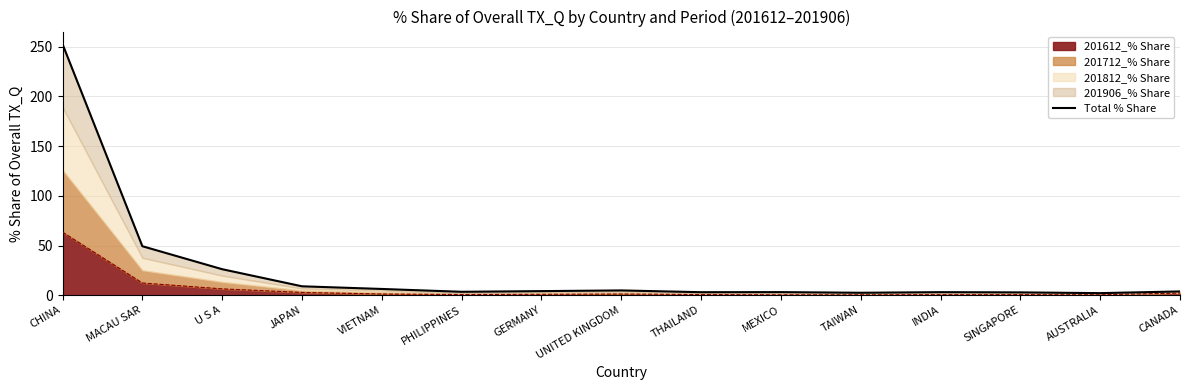

Count the number of categories in the chart.

15